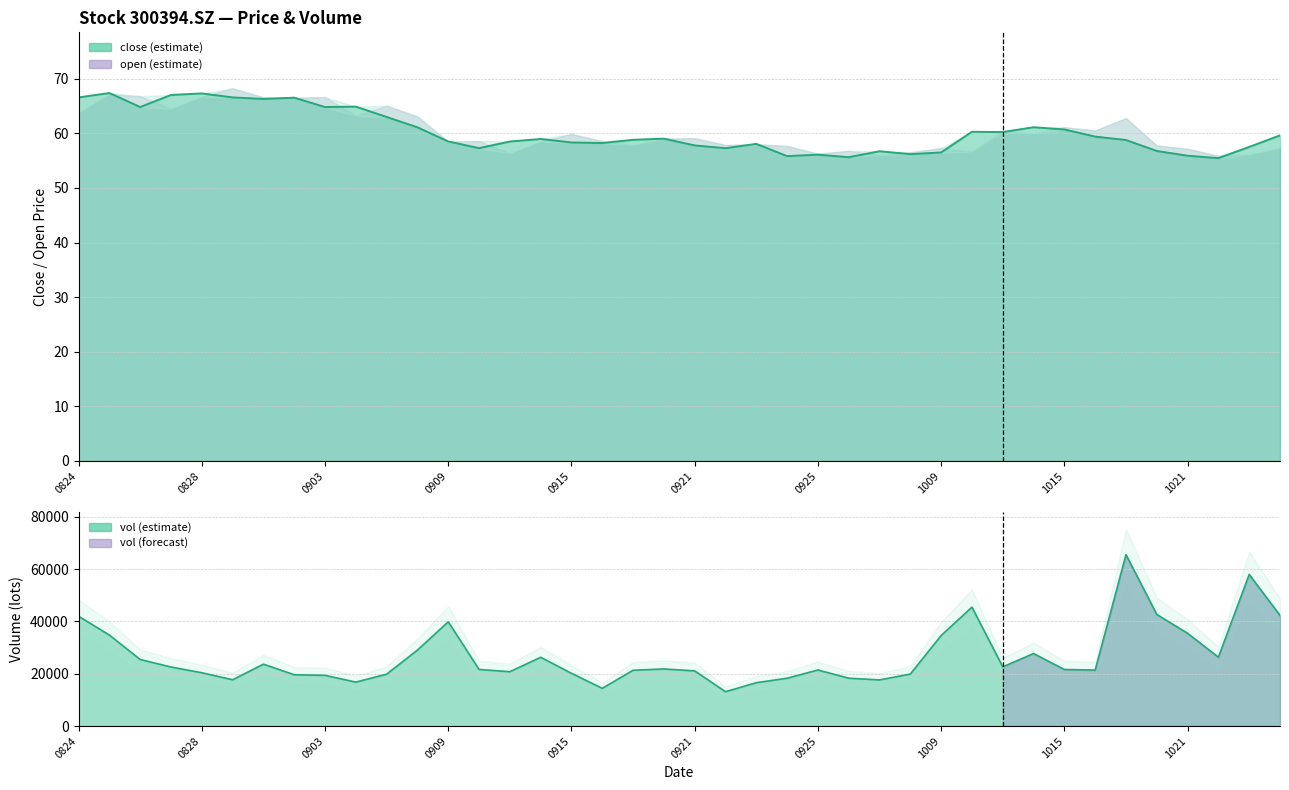

True or false: close and vol intersect in this chart.

False